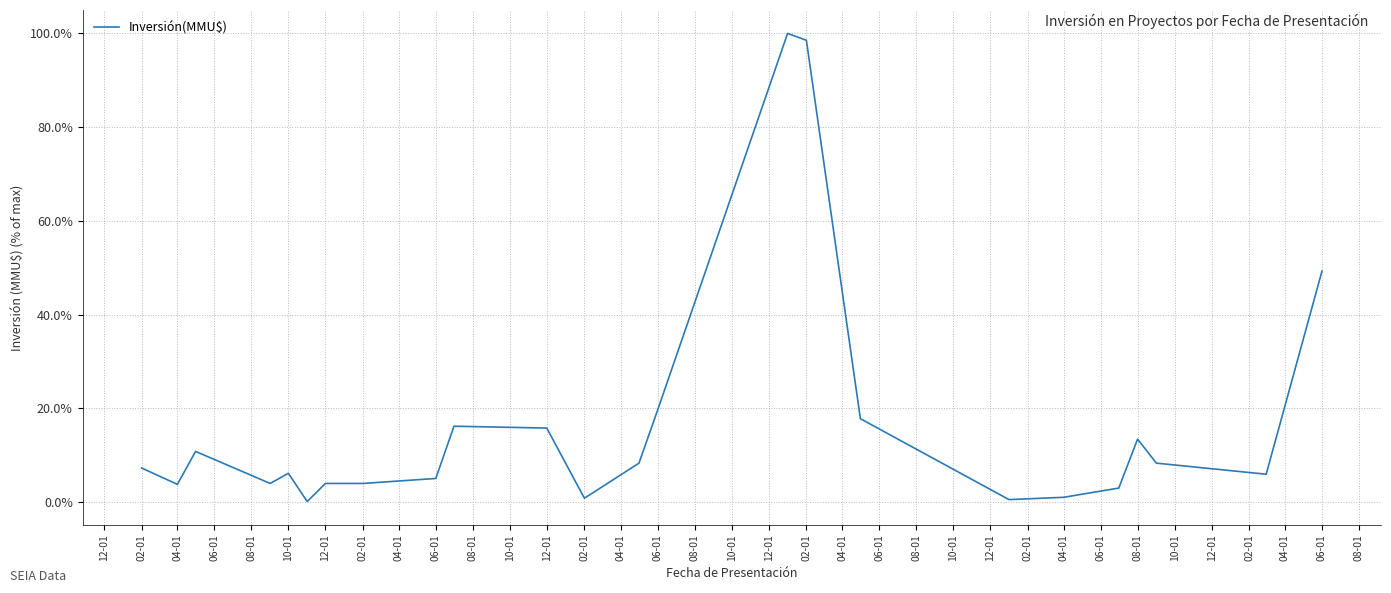

What is the difference between the maximum and minimum values?

99.9